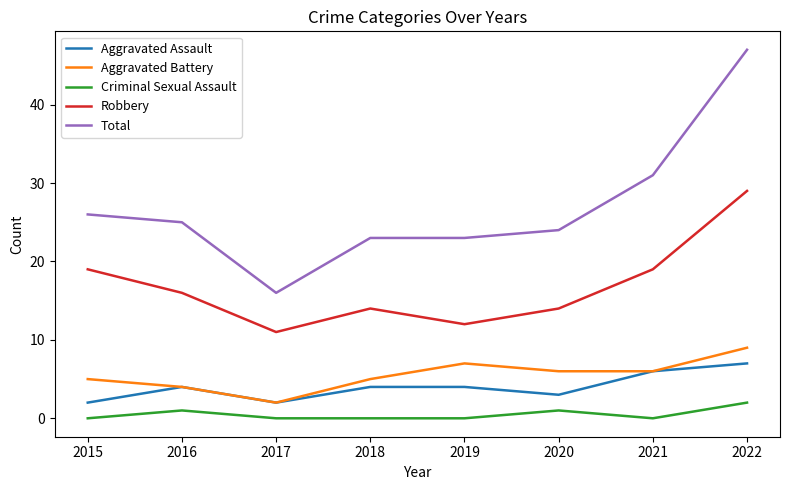

Is this an area chart (filled region under the line)?

No